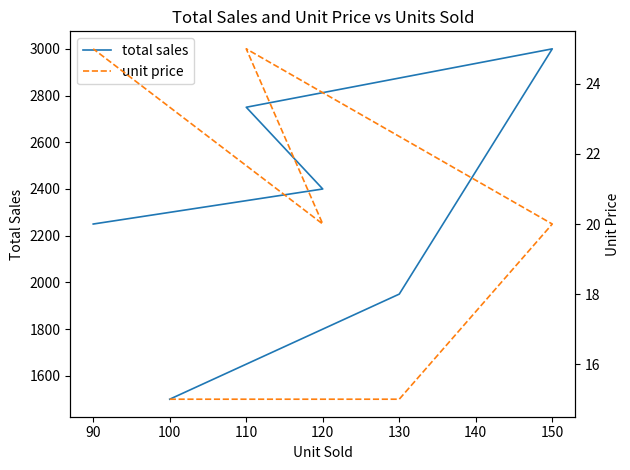

True or false: unit price has a value of 29 at 150.

False